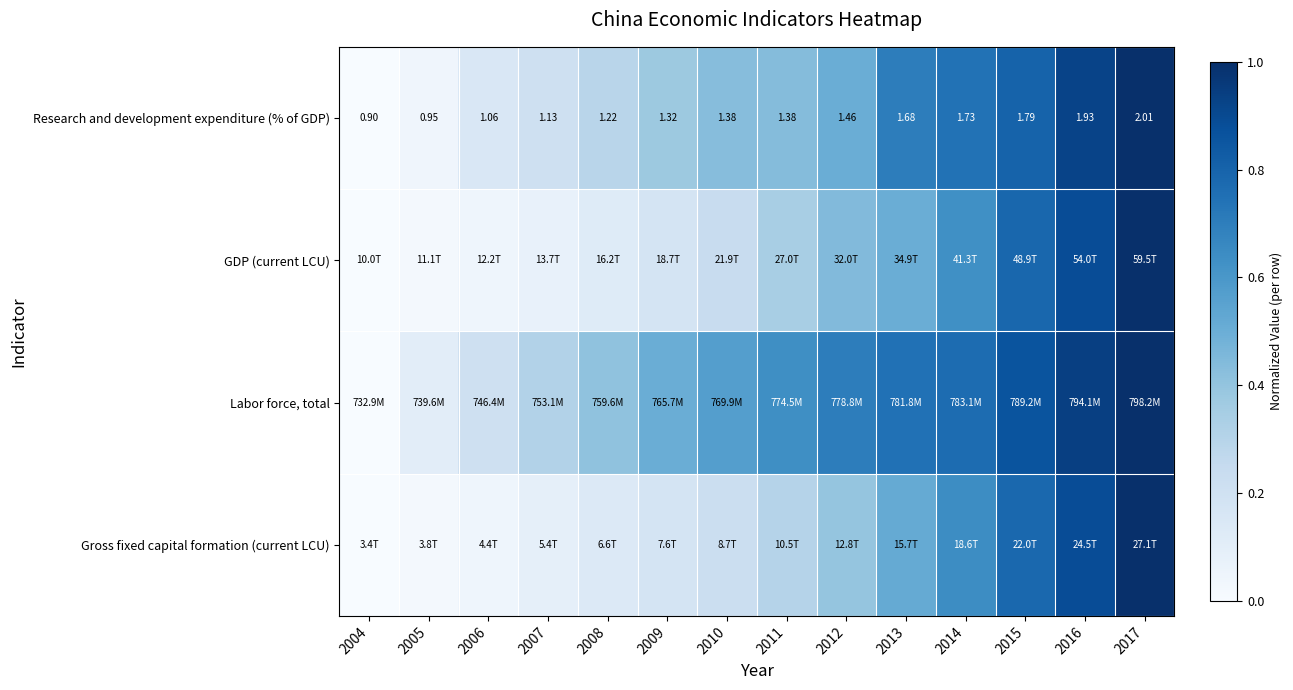

Which has a higher value, 2011 or 2013?

2013